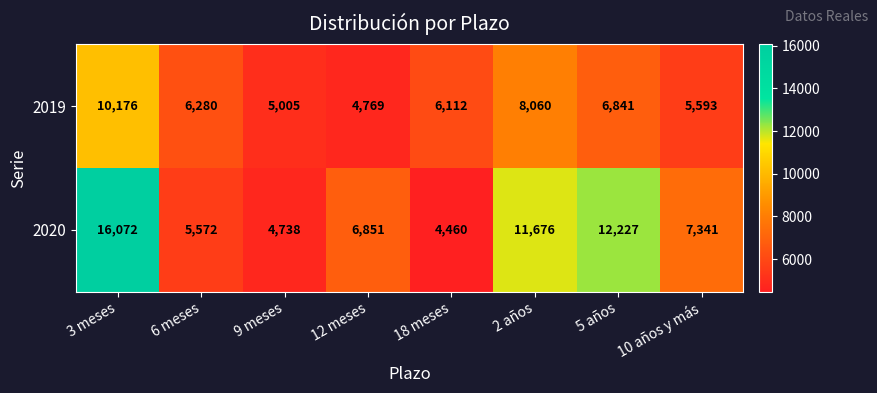

Between 2 años and 5 años, which series saw the biggest shift?

2019